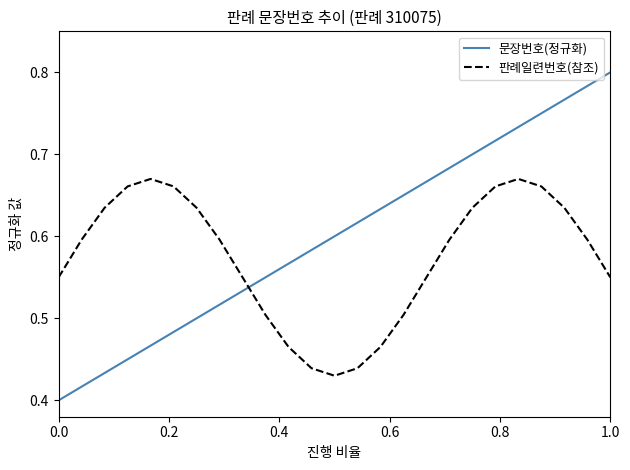

How many times do 문장번호(정규화) and 판례일련번호(참조) cross each other?

1